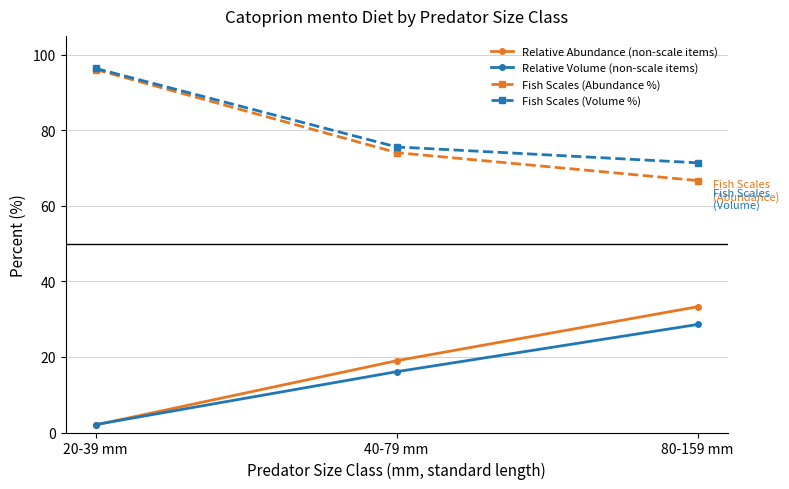

What are all the series names shown in the legend?

Relative Abundance (non-scale items), Relative Volume (non-scale items), Fish Scales (Abundance %), Fish Scales (Volume %)